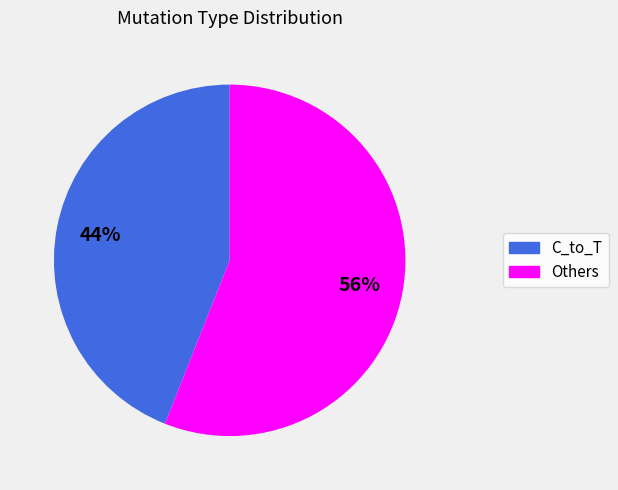

To the nearest percent, what is the average slice percentage?

50%